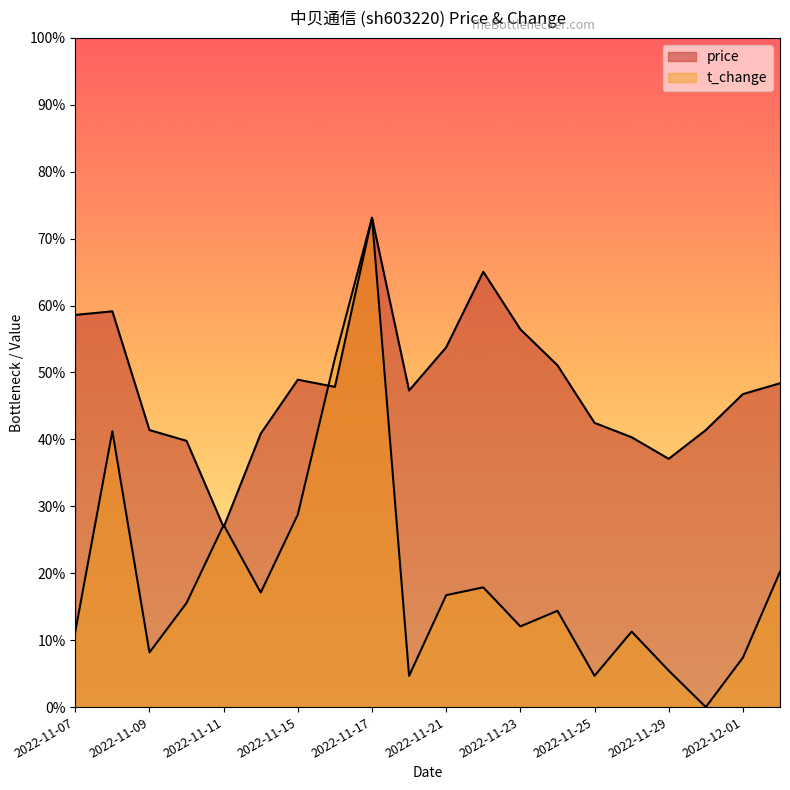

Reading left to right, what are all the values shown in this chart?

price: 11.2	11.2	10.9	10.8	10.6	10.9	11.0	11.0	11.5	11.0	11.1	11.3	11.2	11.1	10.9	10.8	10.8	10.9	11.0	11.0
t_change: 10.3	10.9	10.3	10.4	10.6	10.4	10.6	11.1	11.5	10.2	10.4	10.4	10.3	10.4	10.2	10.3	10.2	10.1	10.2	10.5